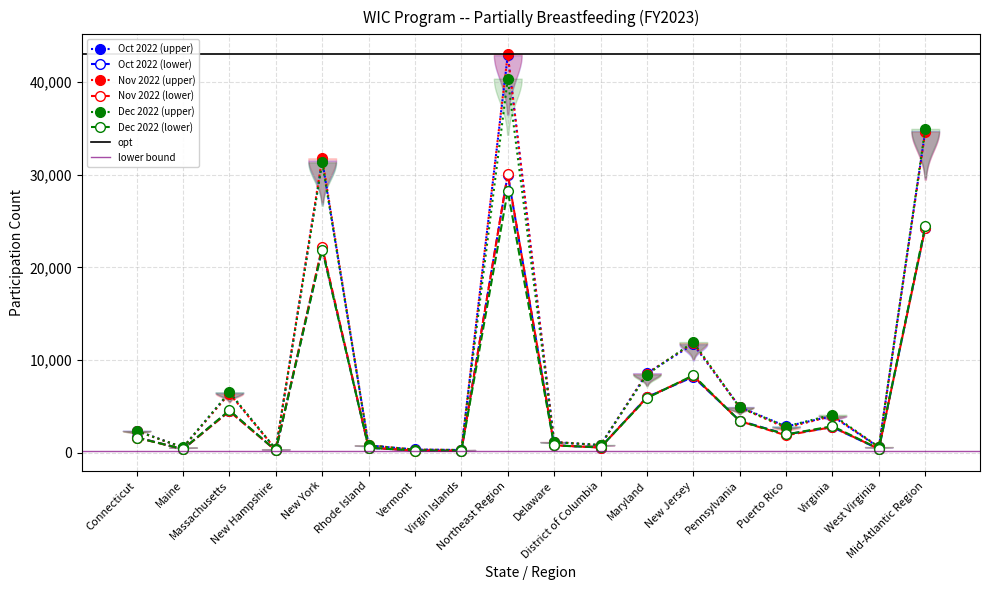

How many values in the Oct 2022 (upper) series are below 2854?

9